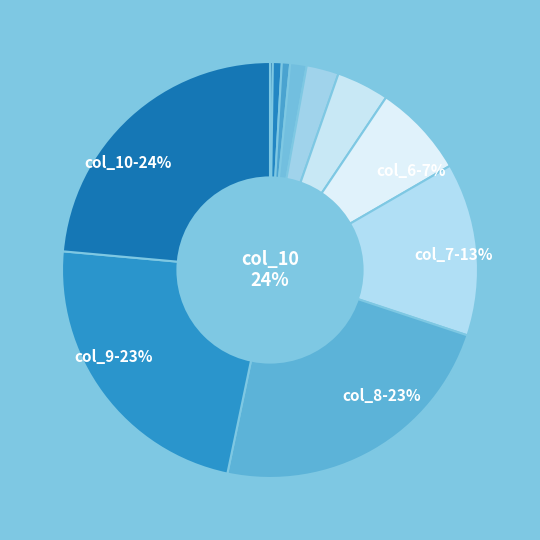

How many segments does this pie chart have?

11